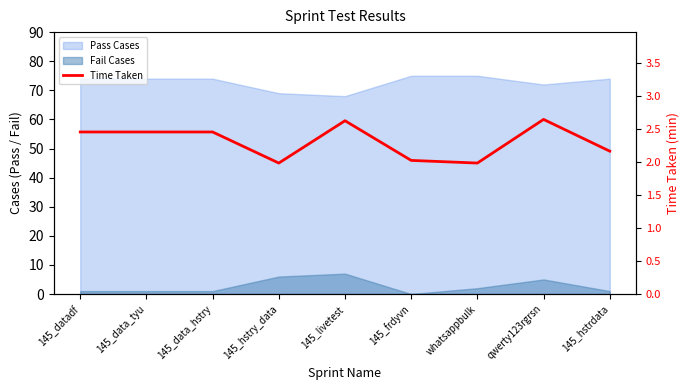

What is the approximate value at 145_datadf?

2.5